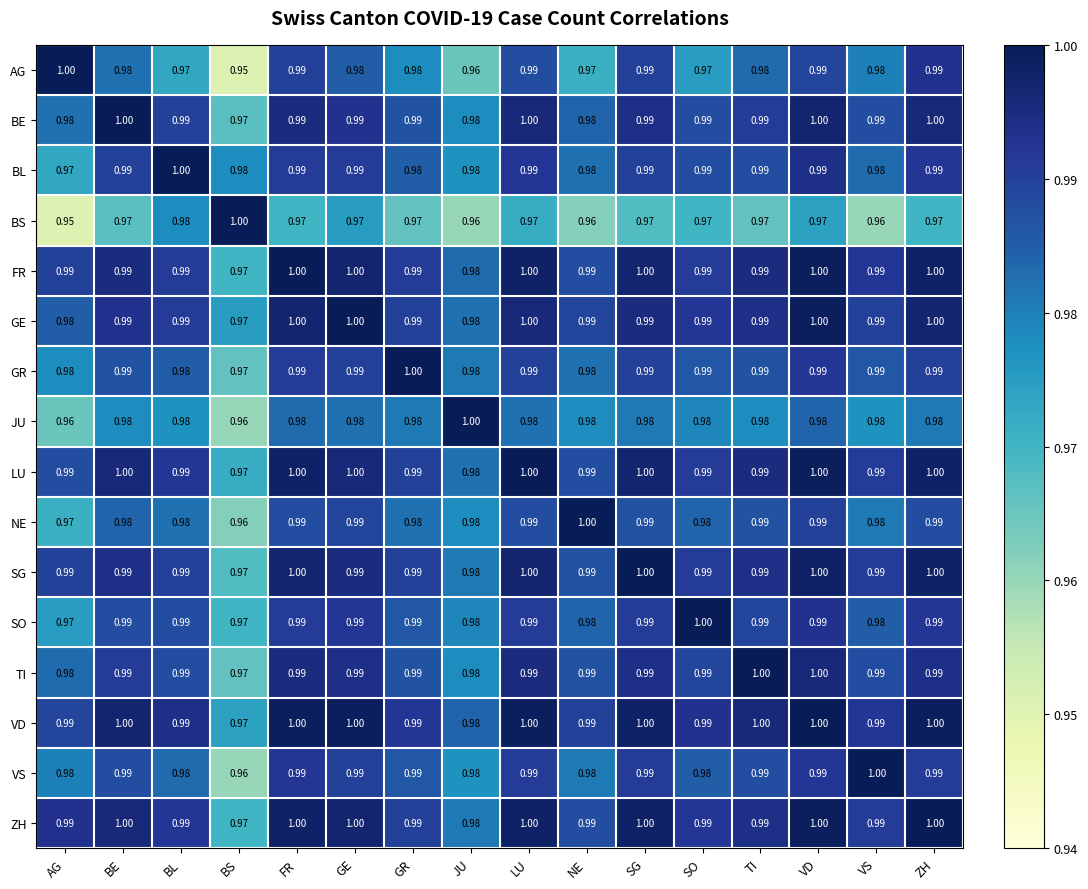

Where is SG nearest to the value 0?

BS